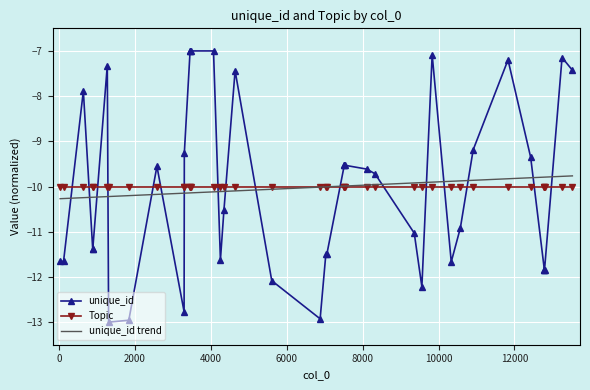

What is the value of the unique_id point at the 19th from the left?

-12.1